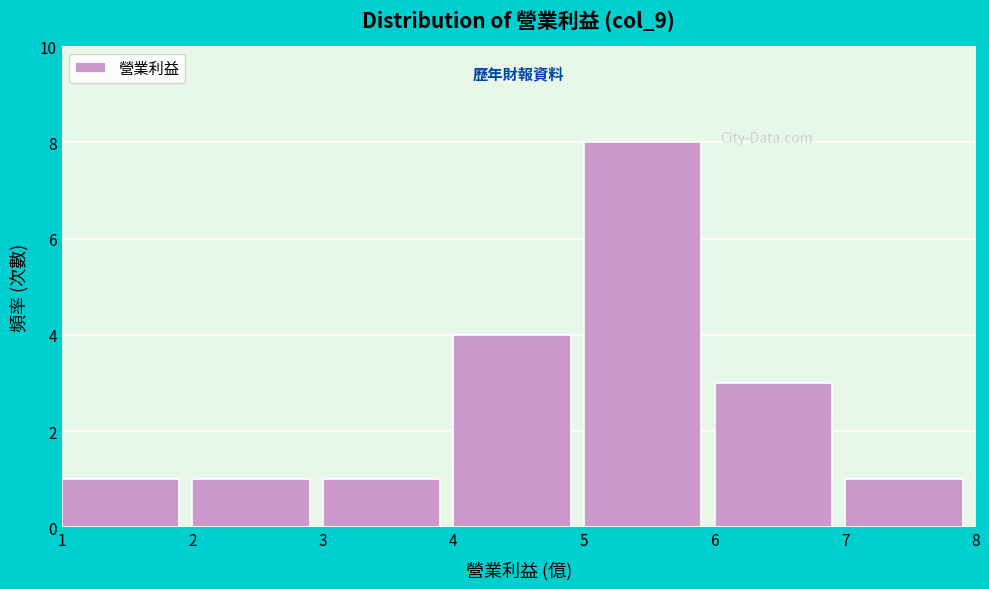

How tall is the bar that spans 5 to 6 on the x-axis? The values are not printed on the chart, so give them approximately, as read against the axis.

8